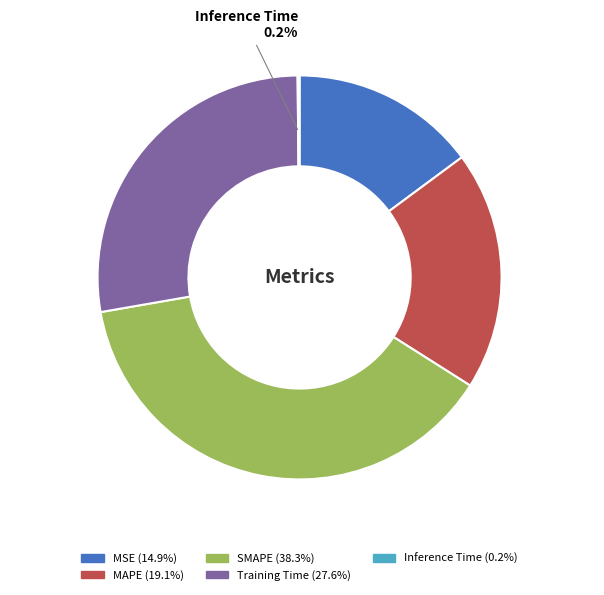

Is there a majority slice in this chart?

No